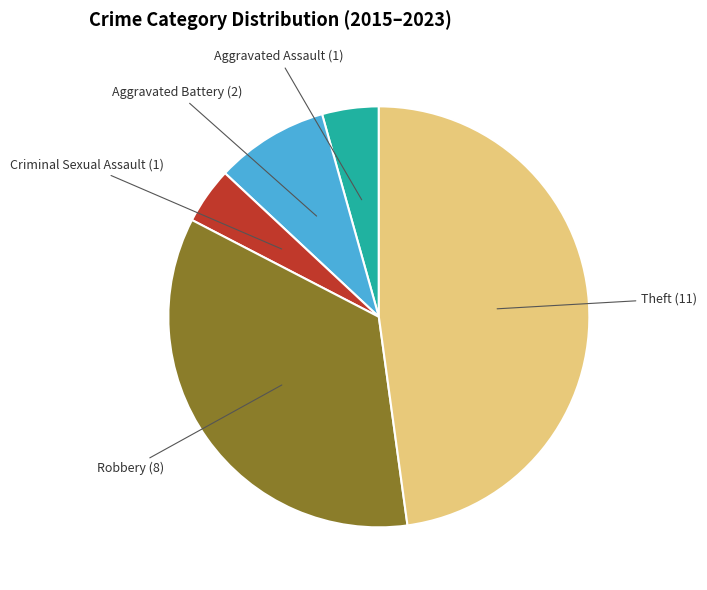

Does any single category account for the majority?

No